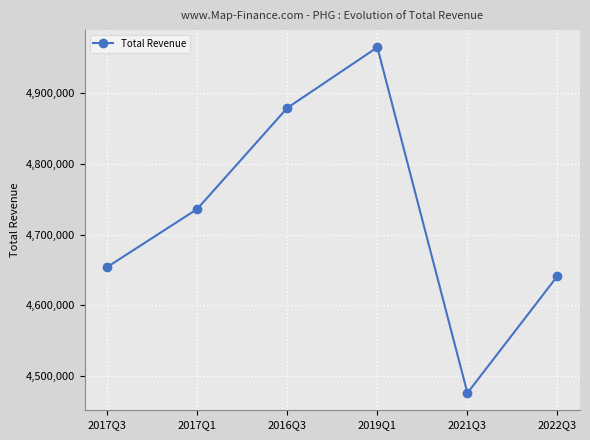

What is the label of the 2nd point from the right?

2021Q3